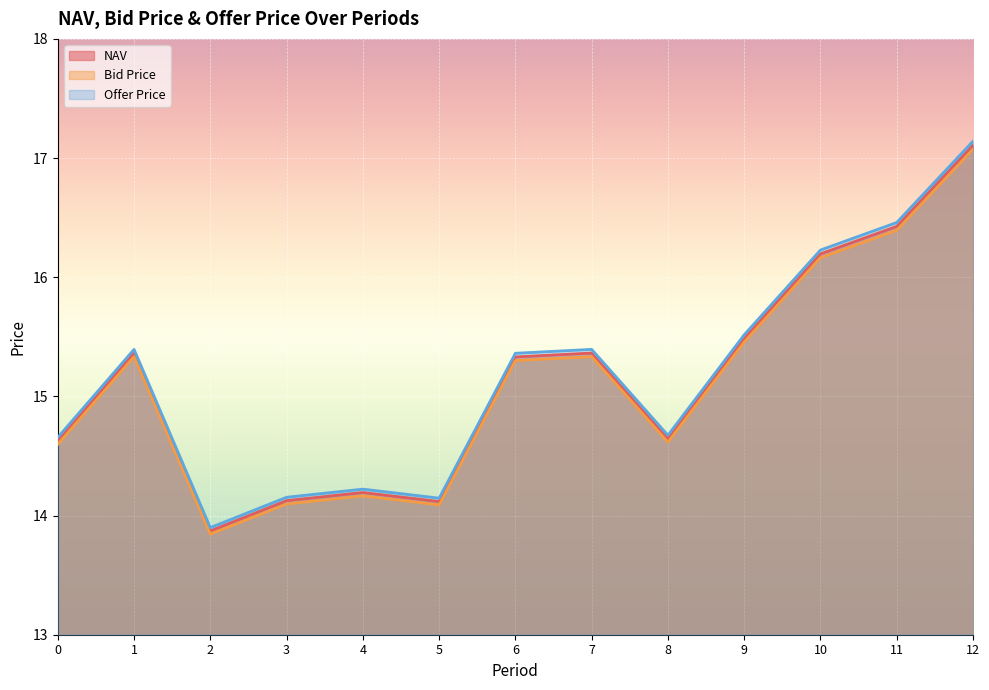

True or false: Bid Price and NAV cross at least once.

False